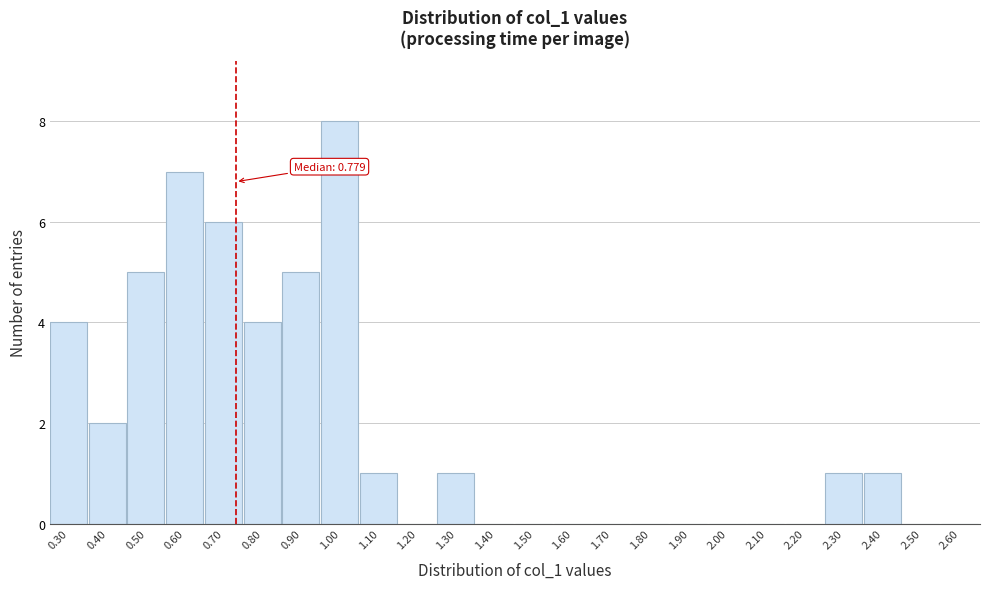

Reading left to right, list all the values displayed in this chart.

0.30=4	0.40=2	0.50=5	0.60=7	0.70=6	0.80=4	0.90=5	1.00=8	1.10=1	1.20=0	1.30=1	1.40=0	1.50=0	1.60=0	1.70=0	1.80=0	1.90=0	2.00=0	2.10=0	2.20=0	2.30=1	2.40=1	2.50=0	2.60=0